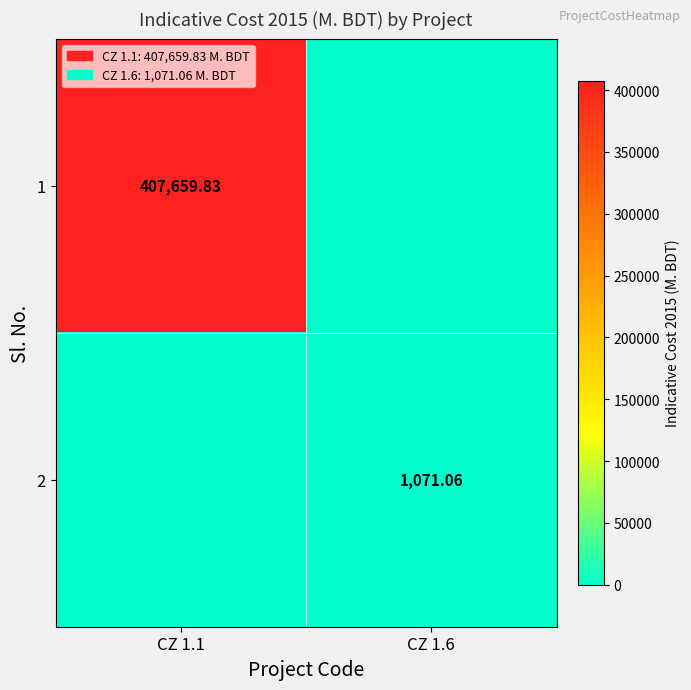

The value of 1 at CZ 1.6 is 0.0. True or false?

True